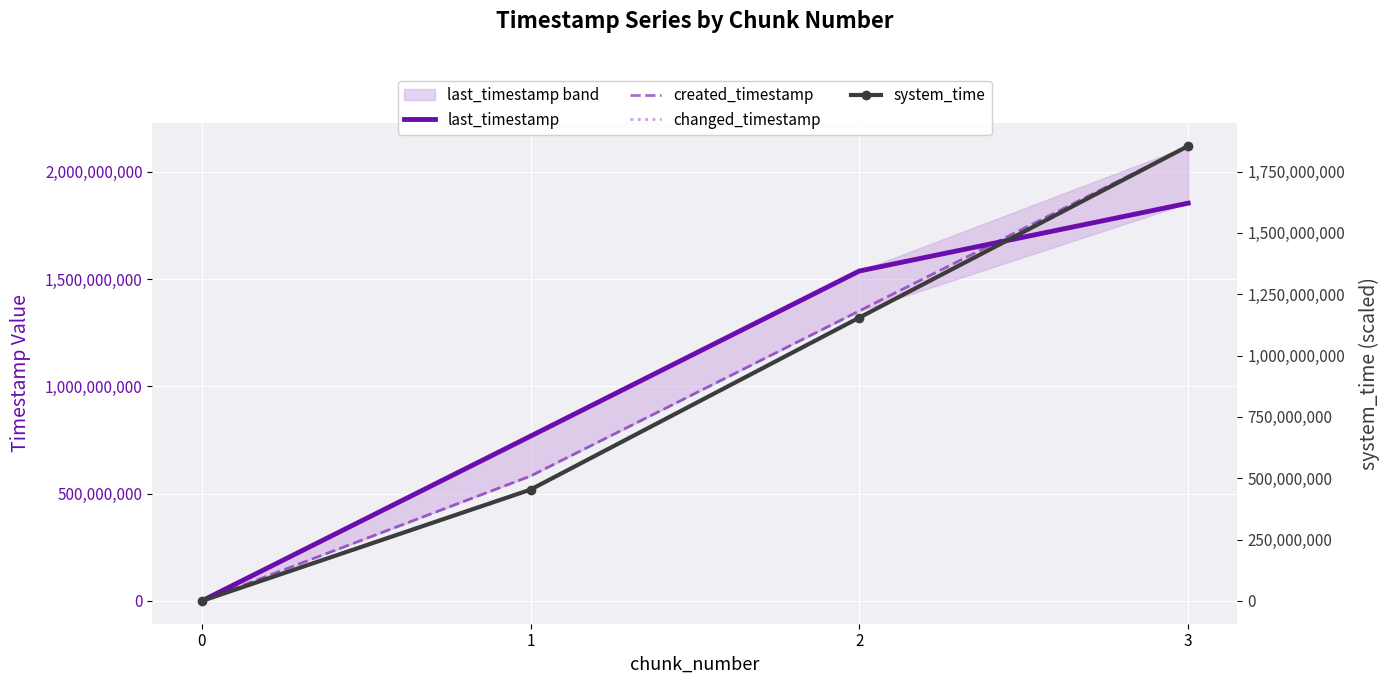

What is the average value of the created_timestamp series?

1013898198.8